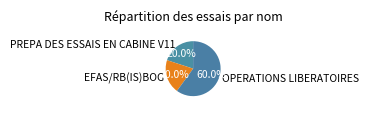

The EFAS/RB(IS)BOG slice represents 20% of the pie. True or false?

True